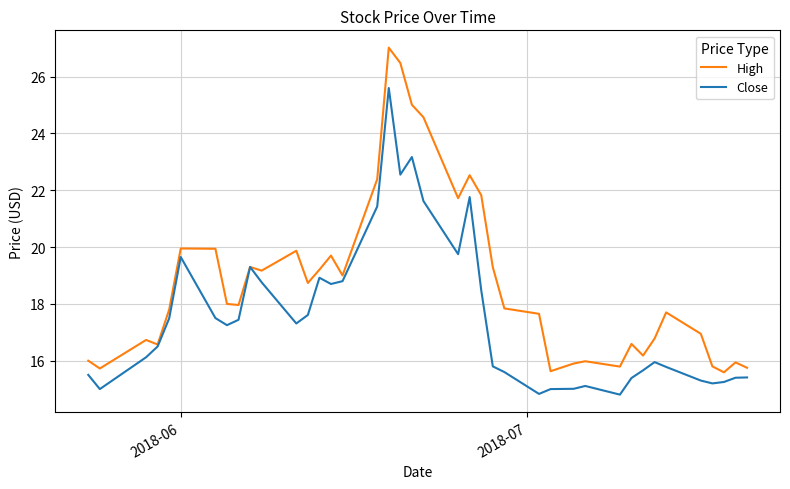

Which series has the largest total across all categories?

High